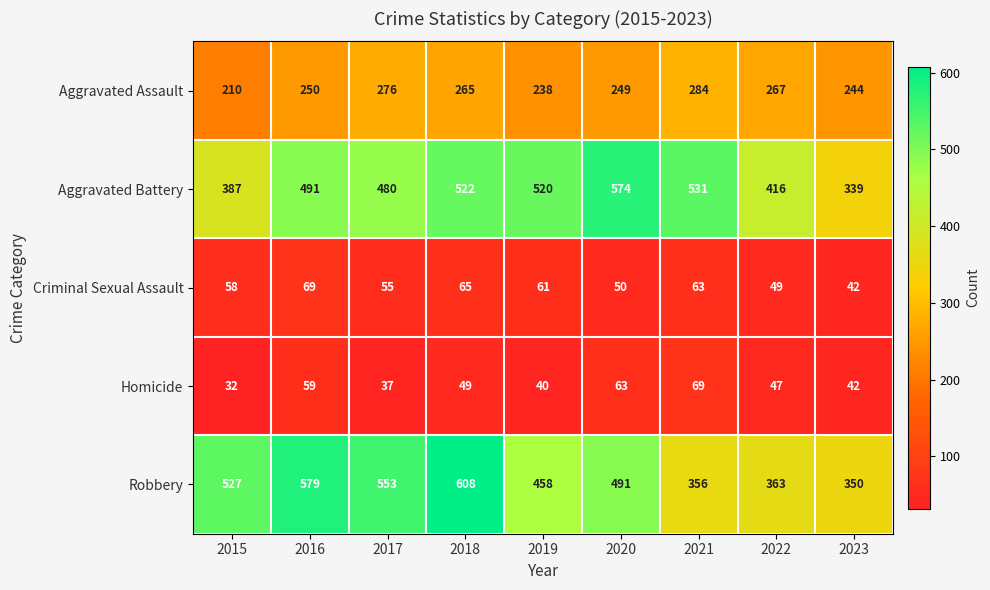

What is the minimum value shown in the chart?

32